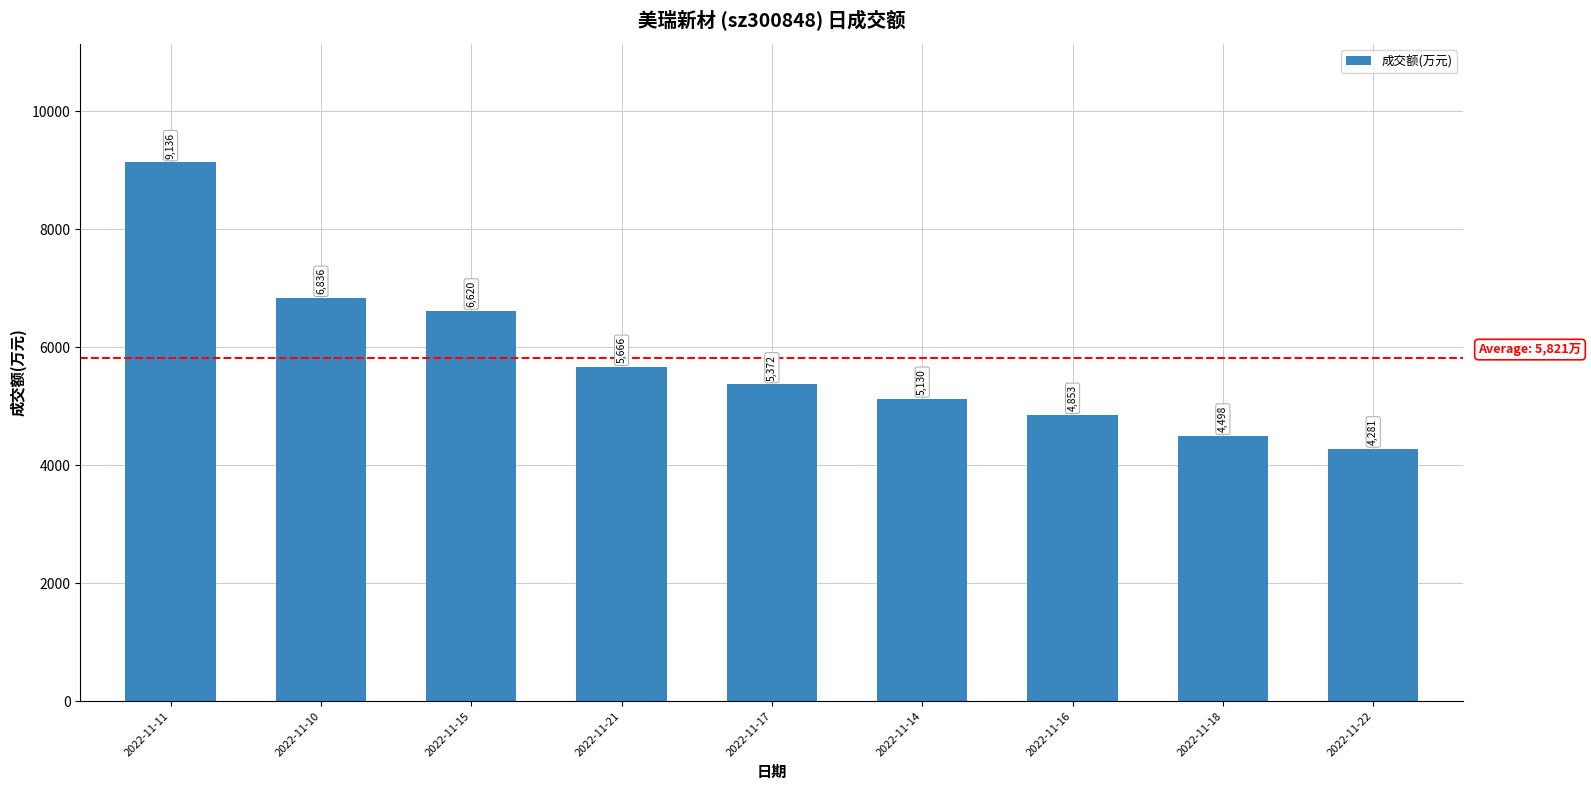

How many series are shown in this chart?

1